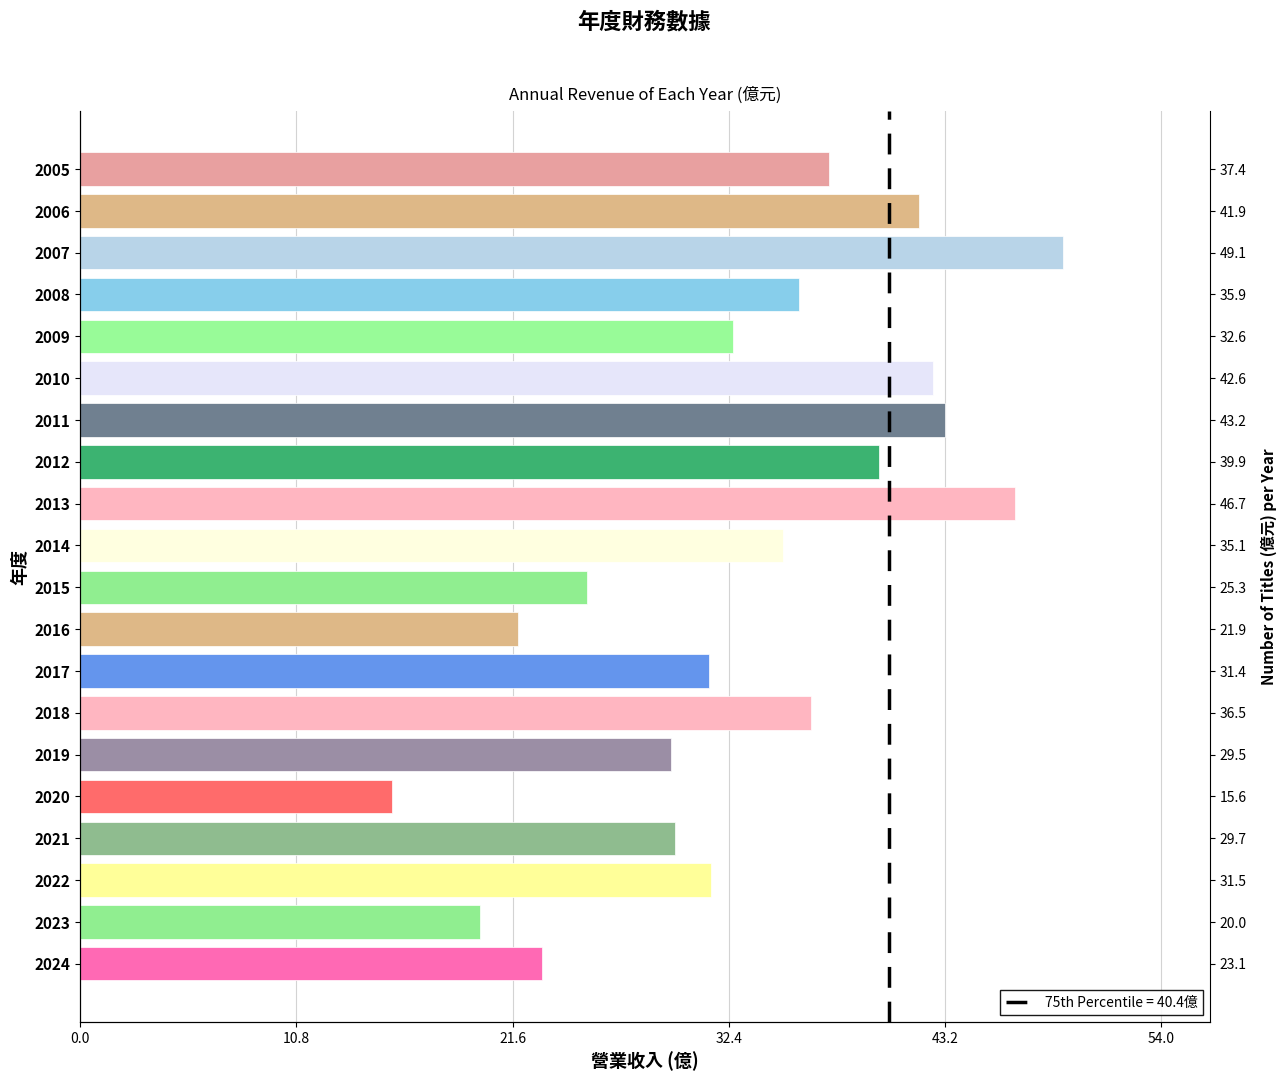

Are the bars horizontal?

Yes